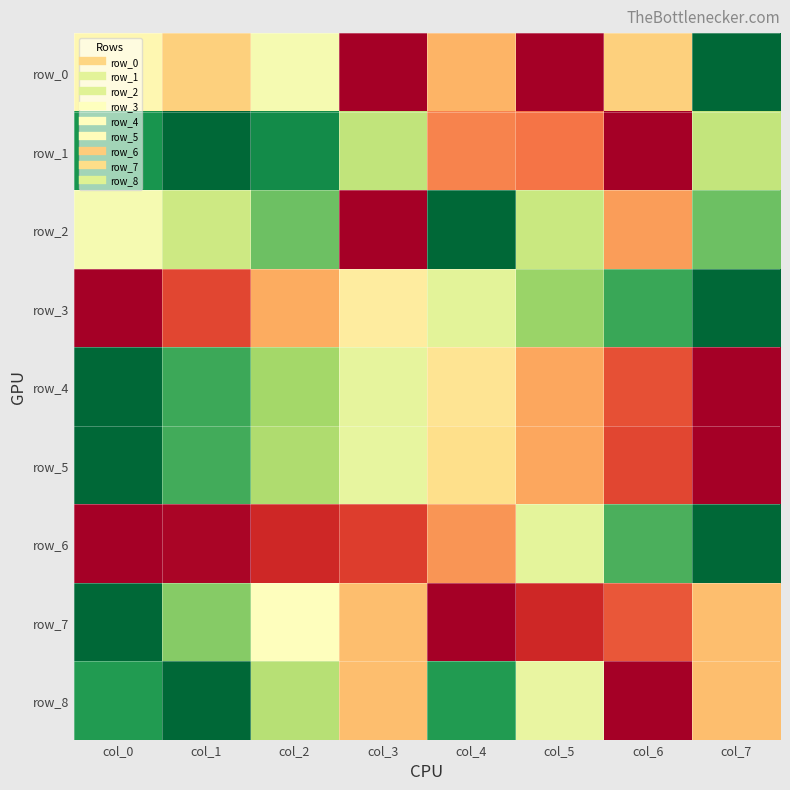

The row_3 series shows 0.4 at col_3. True or false?

True